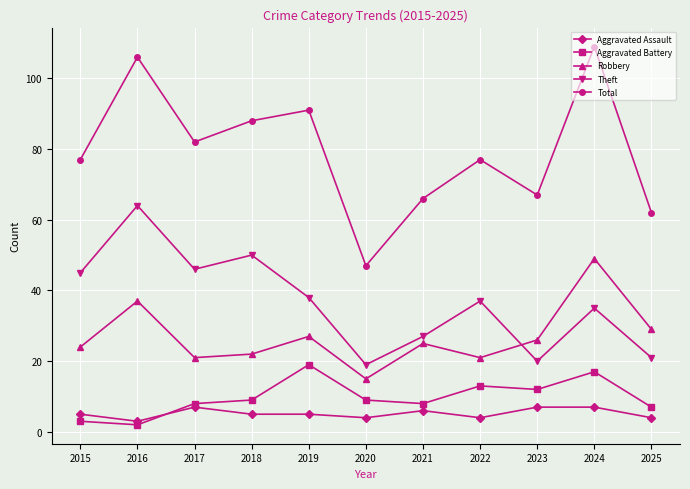

Reading right to left, what are all the values shown in this chart?

Aggravated Assault: 2025=4	2024=7	2023=7	2022=4	2021=6	2020=4	2019=5	2018=5	2017=7	2016=3	2015=5
Aggravated Battery: 2025=7	2024=17	2023=12	2022=13	2021=8	2020=9	2019=19	2018=9	2017=8	2016=2	2015=3
Robbery: 2025=29	2024=49	2023=26	2022=21	2021=25	2020=15	2019=27	2018=22	2017=21	2016=37	2015=24
Theft: 2025=21	2024=35	2023=20	2022=37	2021=27	2020=19	2019=38	2018=50	2017=46	2016=64	2015=45
Total: 2025=62	2024=109	2023=67	2022=77	2021=66	2020=47	2019=91	2018=88	2017=82	2016=106	2015=77